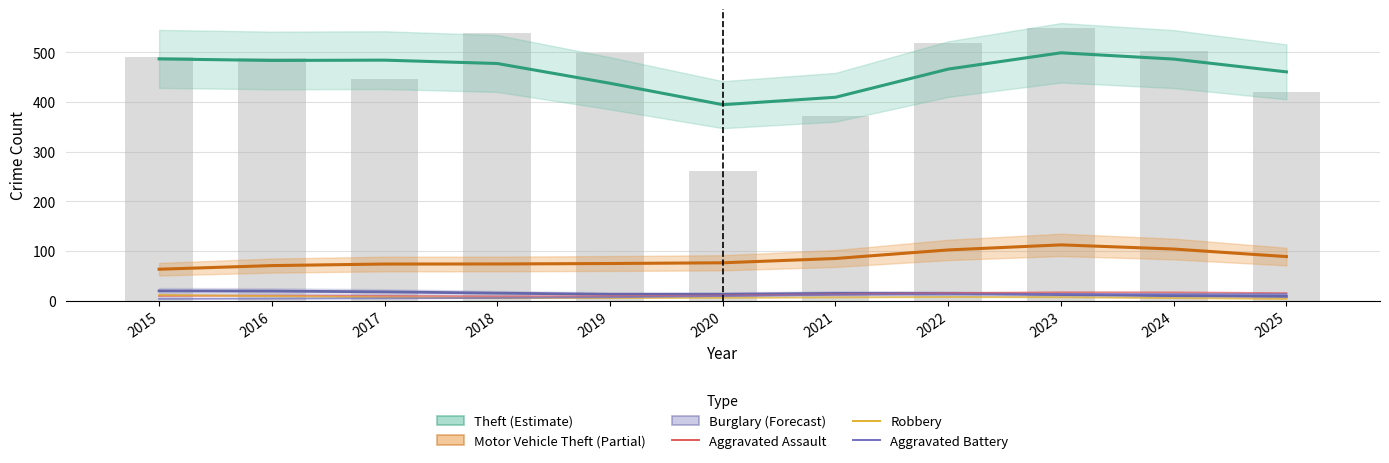

What are all the series names shown in the legend?

Theft (Estimate), Motor Vehicle Theft (Partial), Burglary (Forecast), Aggravated Assault, Robbery, Aggravated Battery